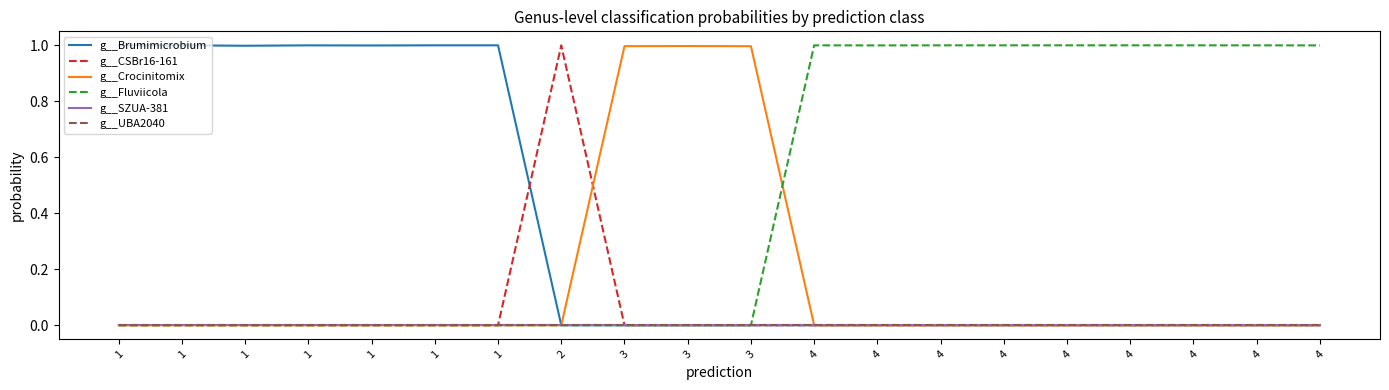

What is the total value across all series at 3?

1.0